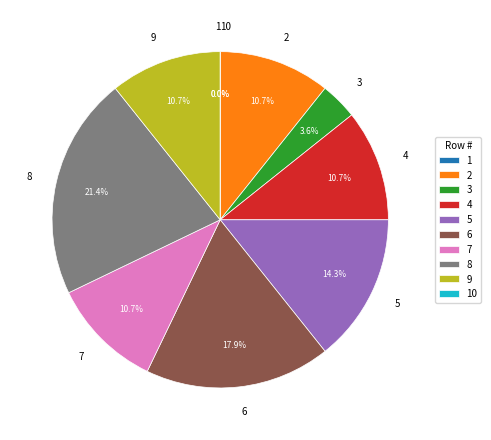

What is the change in value from Stop 5 to Stop 6?

+1